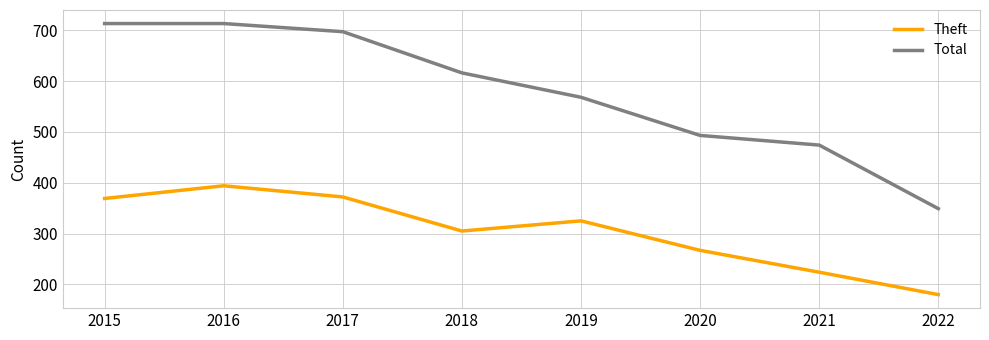

True or false: Theft and Total cross at least once.

False